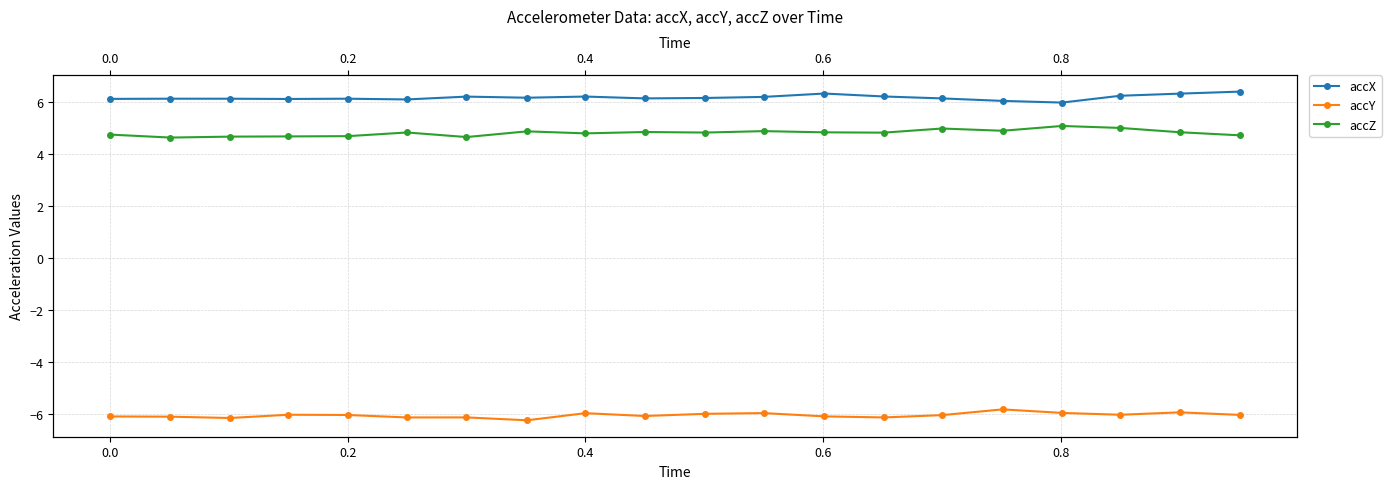

The accX series shows 3.0 at 0.2. True or false?

False